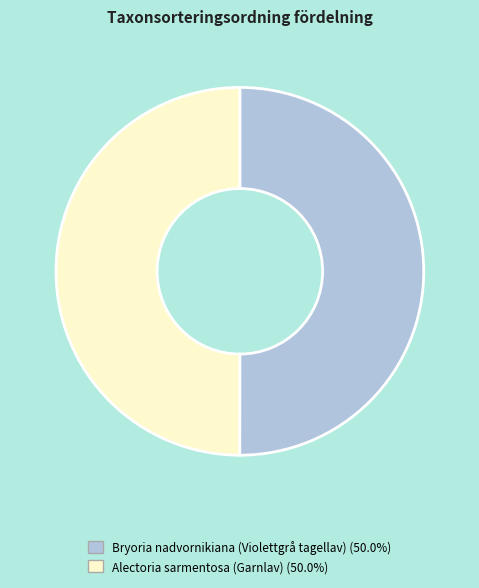

How many segments does this pie chart have?

2